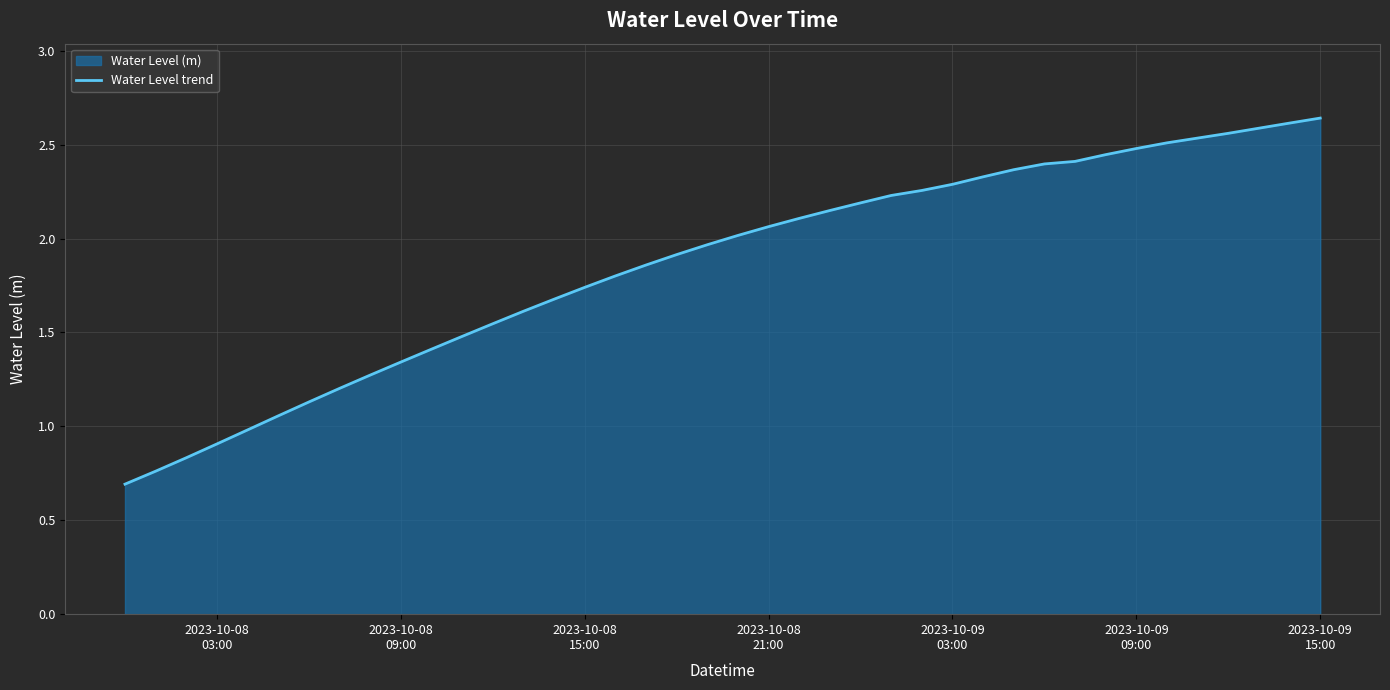

What is the smallest value displayed?

0.7